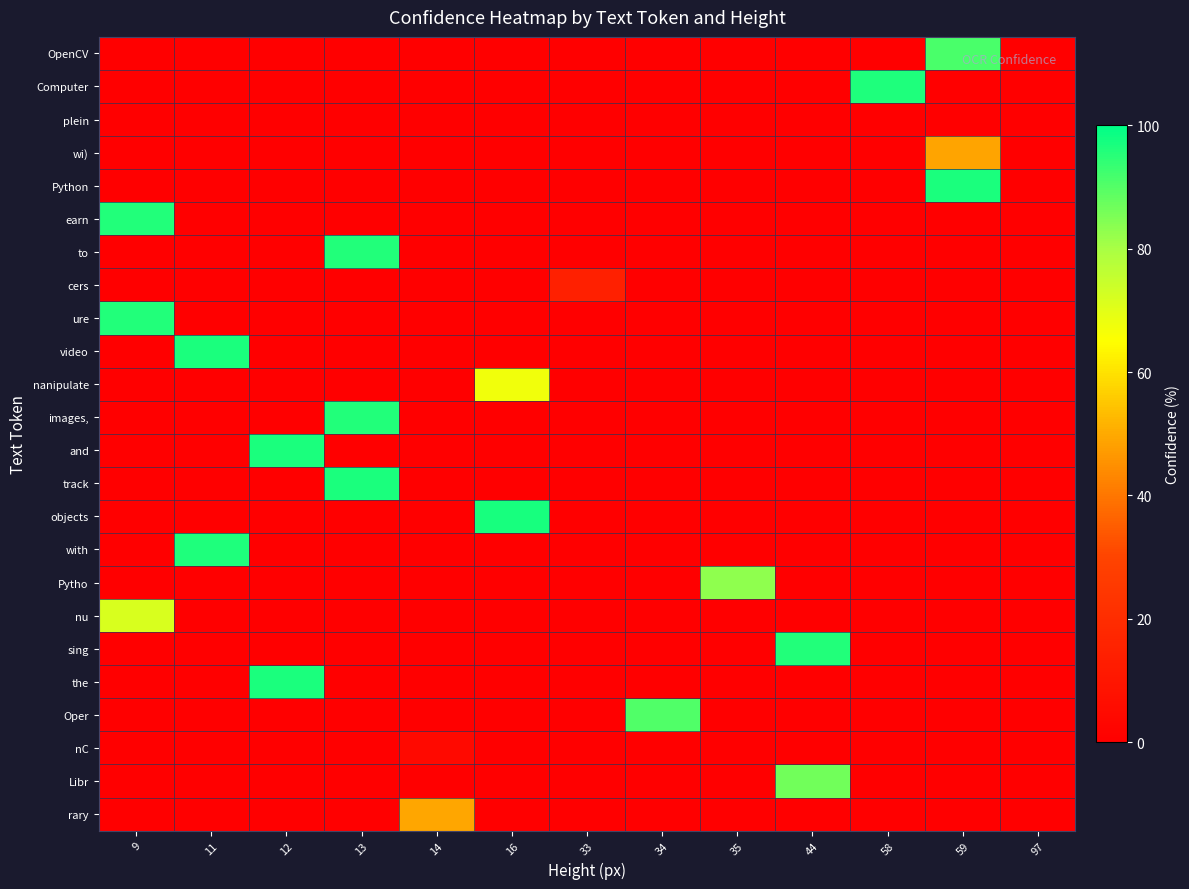

How many data points does each series have?

13